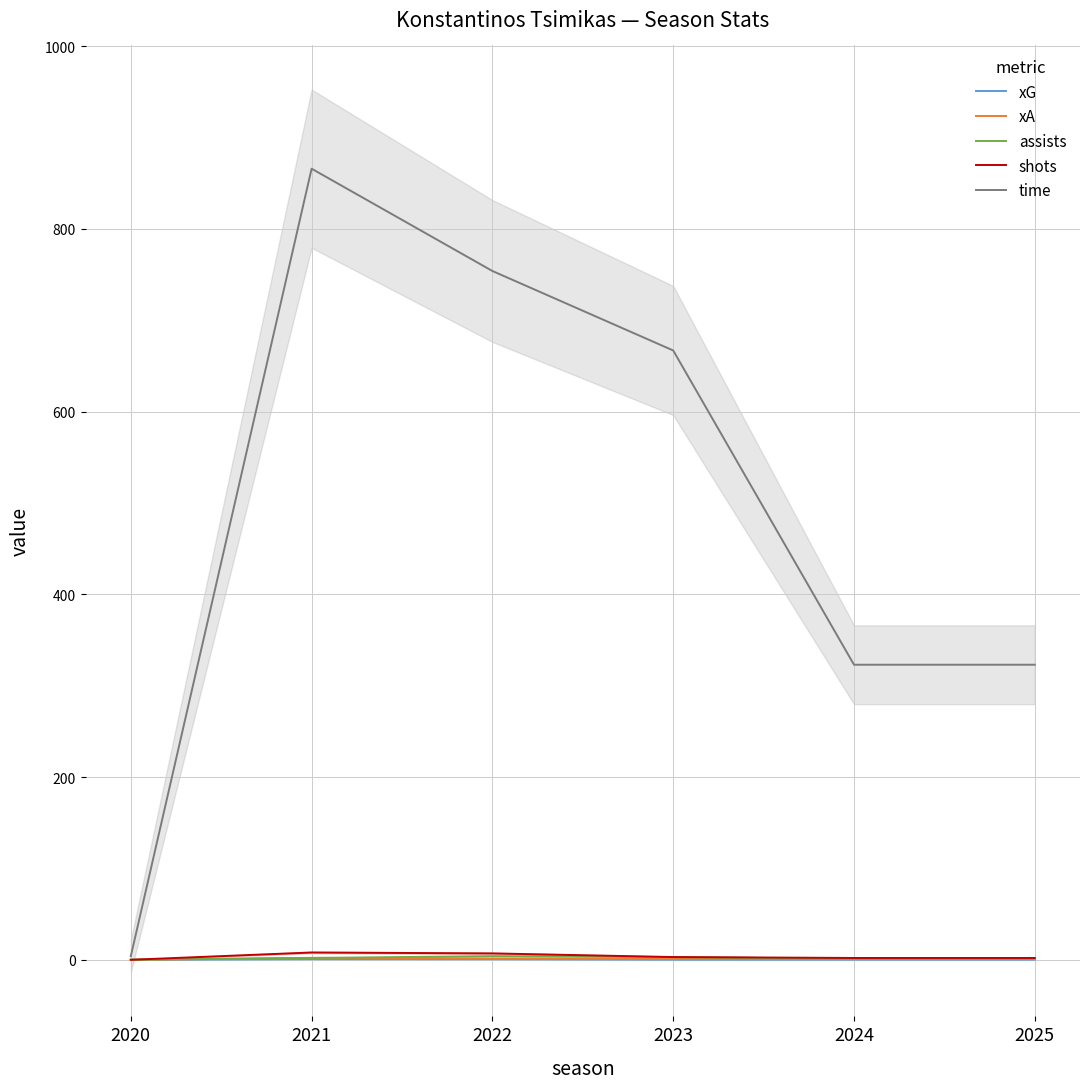

Does the chart display data point markers on the line(s)?

No